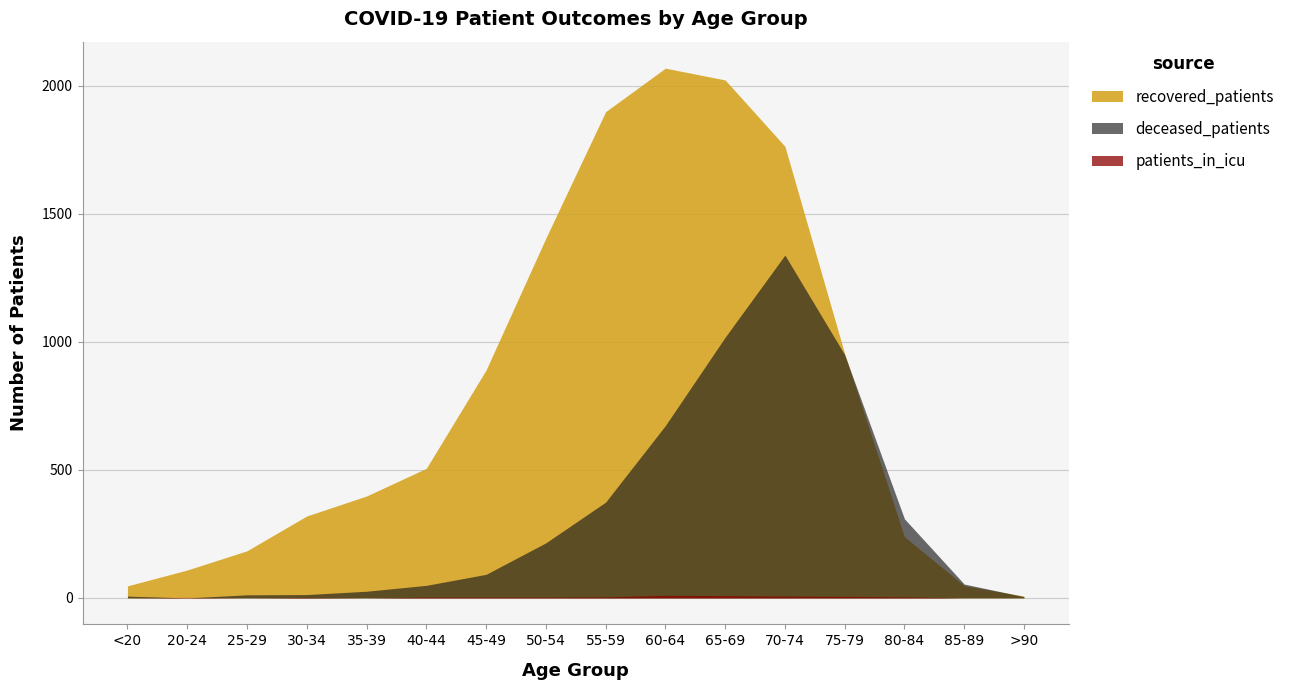

What is the value of the recovered_patients point at the 11th from the left?

2023